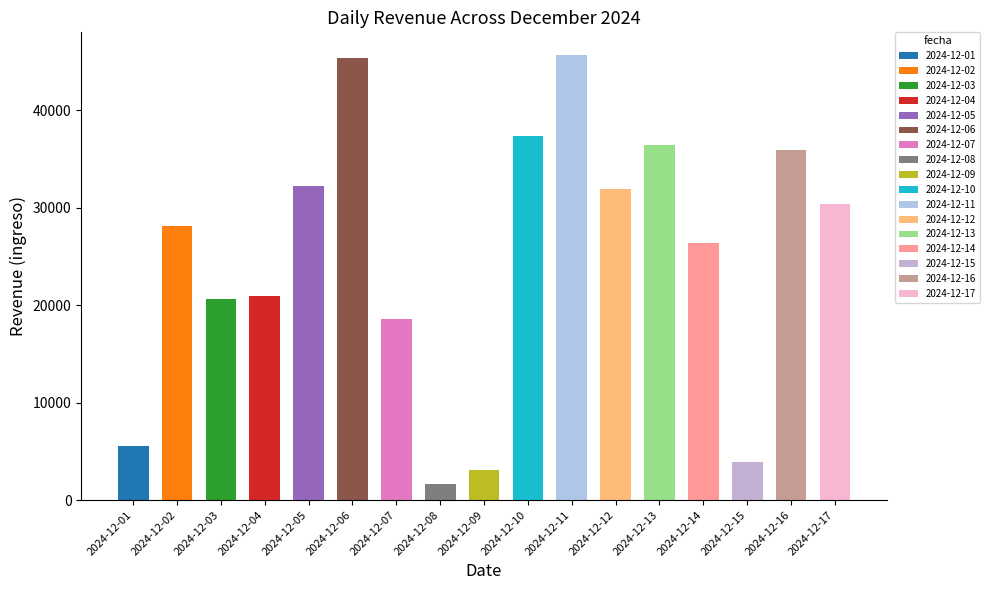

What is the change in value from 2024-12-04 to 2024-12-15?

-17103.4